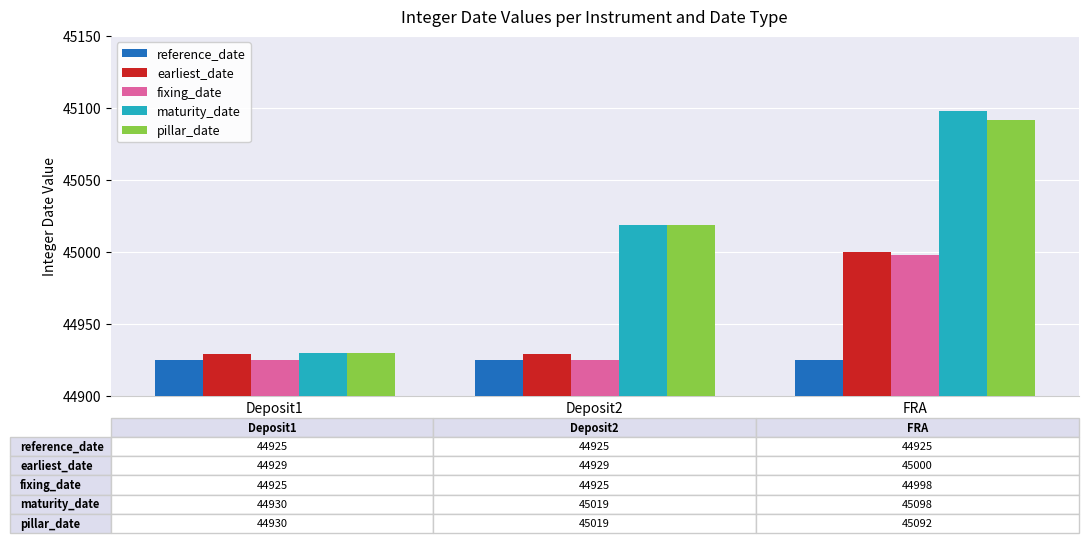

At which category does the chart reach its peak across all series?

FRA